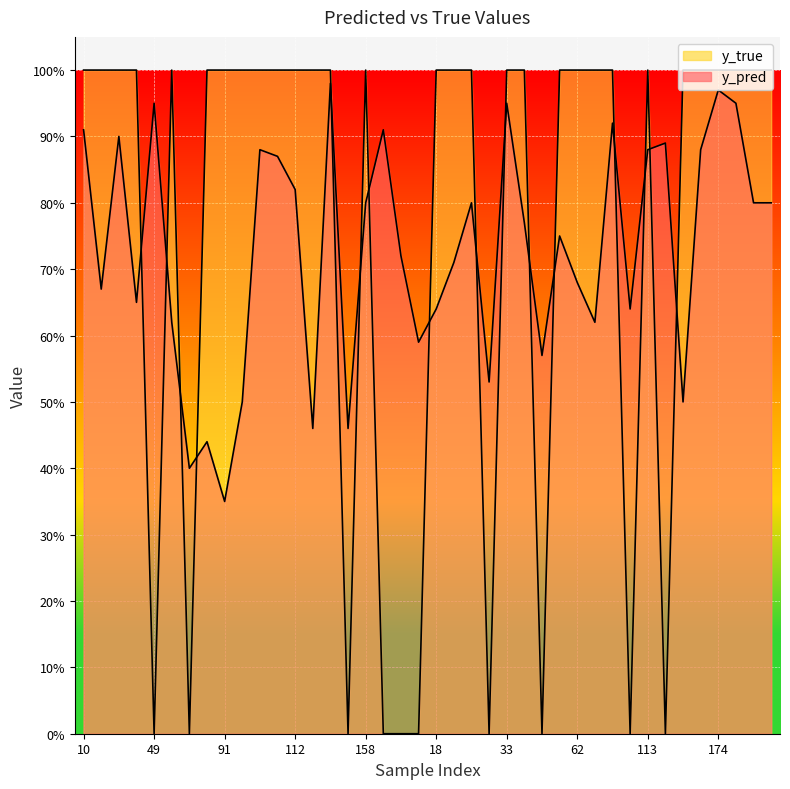

Is the value of y_true at 48 greater than the value of y_pred at 110?

No